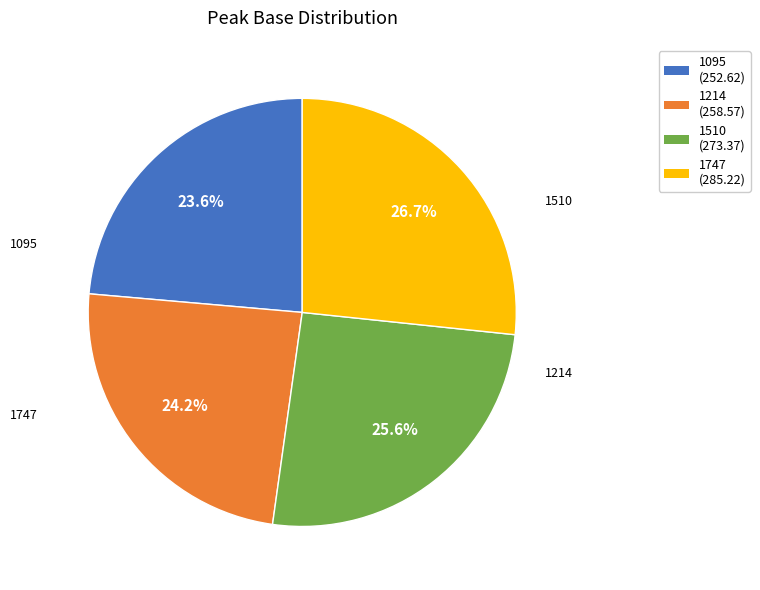

Which slice is the largest?

1747